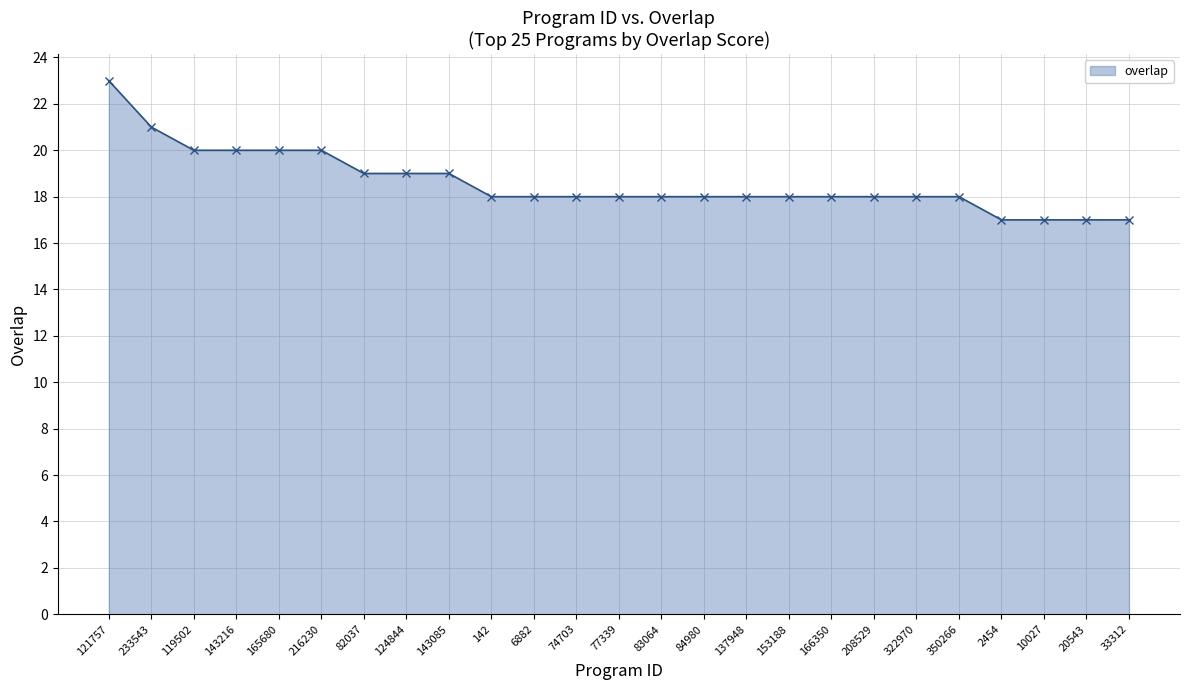

What is the difference between the maximum and second lowest values?

6